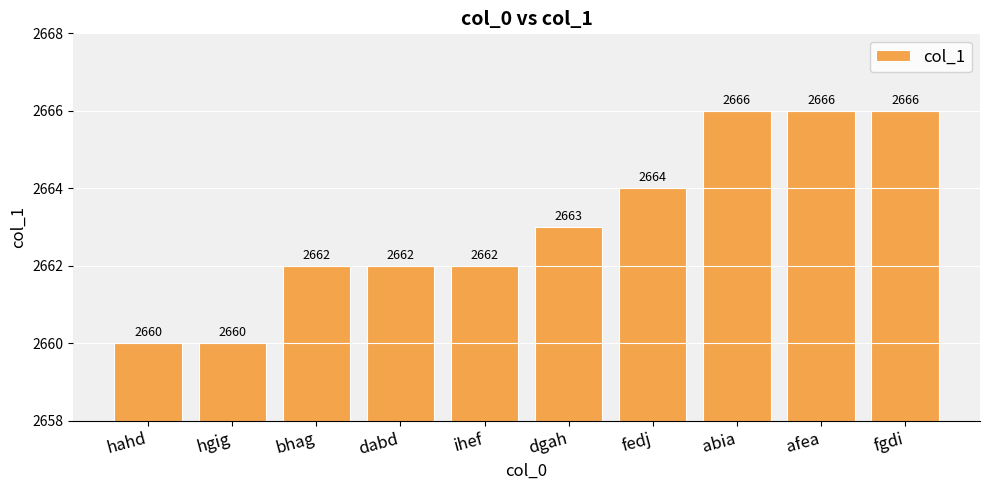

Which has a higher value, abia or dabd?

abia